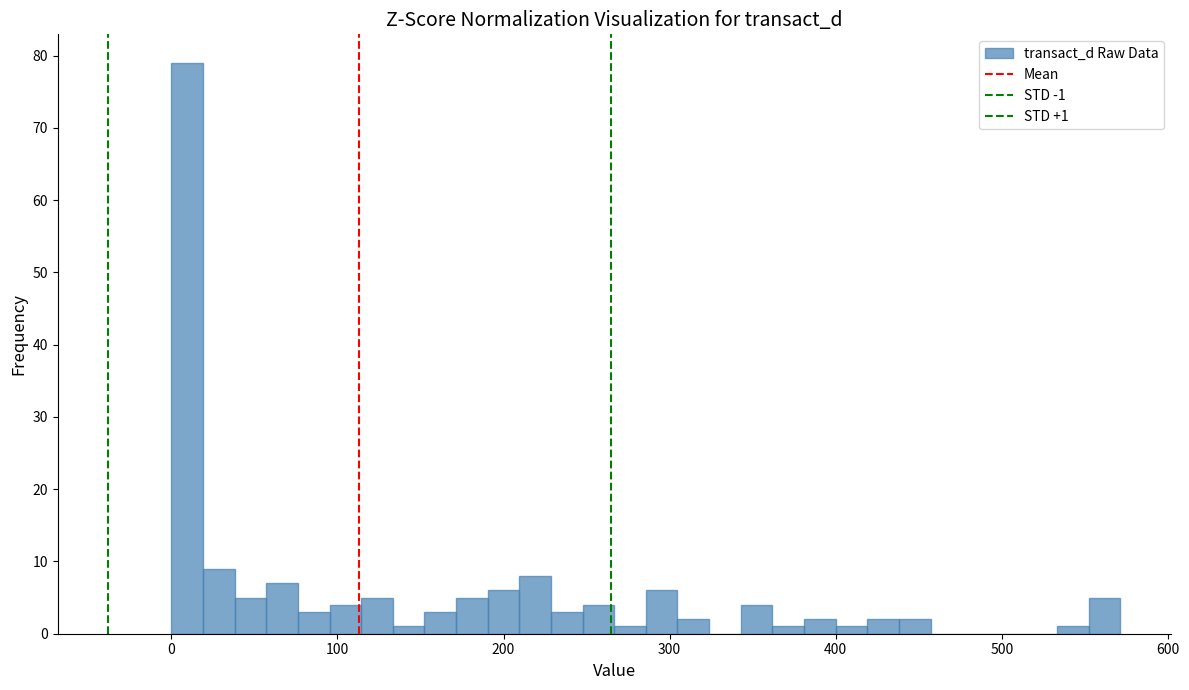

Around what value on the x-axis is the tallest bar? Give the approximate position of its centre, as read against the axis.

10